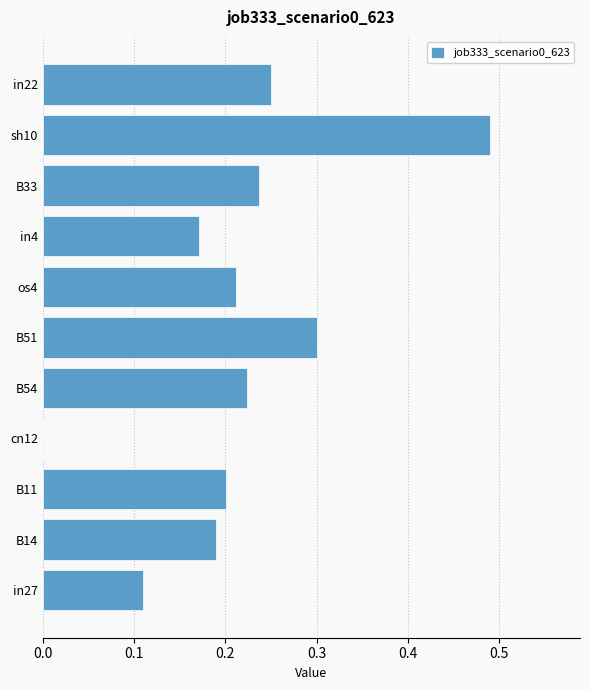

True or false: the data shows 0.1 at os4.

False